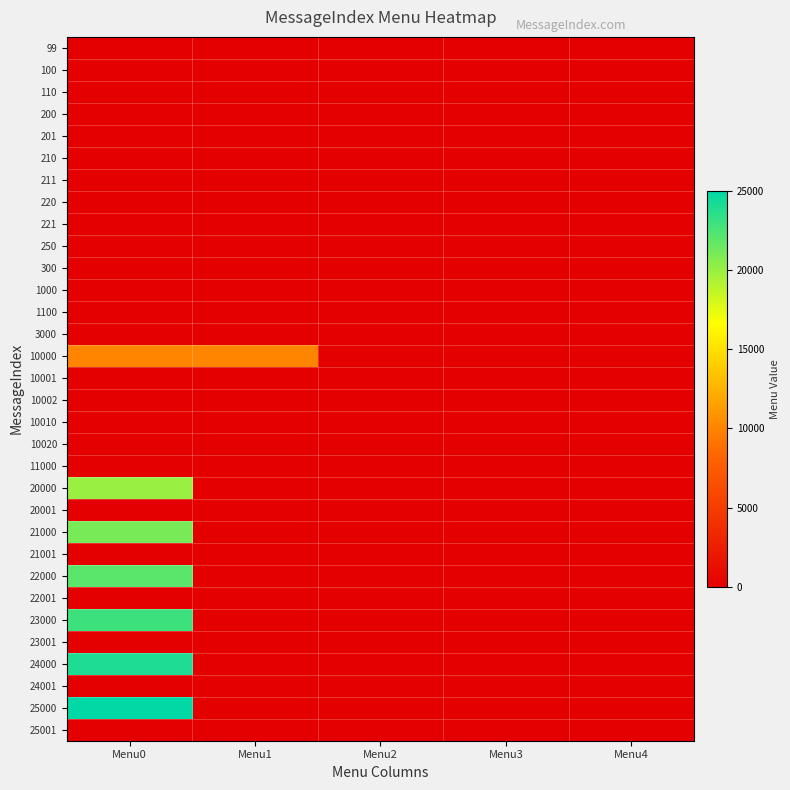

At which category is the sum across all series the highest?

Menu0